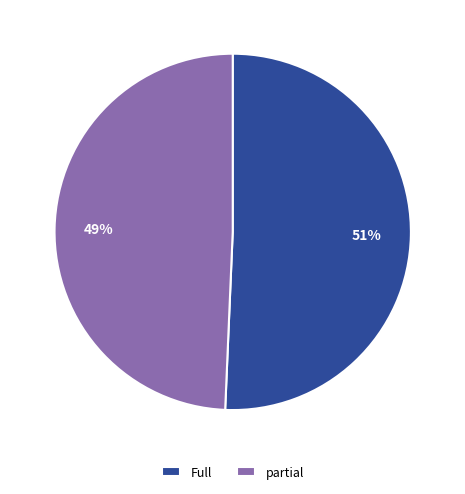

Rank the categories by value from highest to lowest.

Full, partial